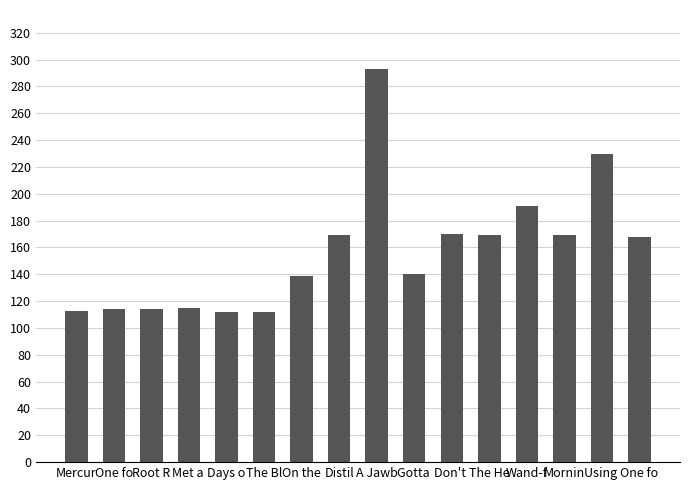

Reading left to right, list all the values displayed in this chart.

113	114	114	115	112	112	139	169	293	140	170	169	191	169	230	168